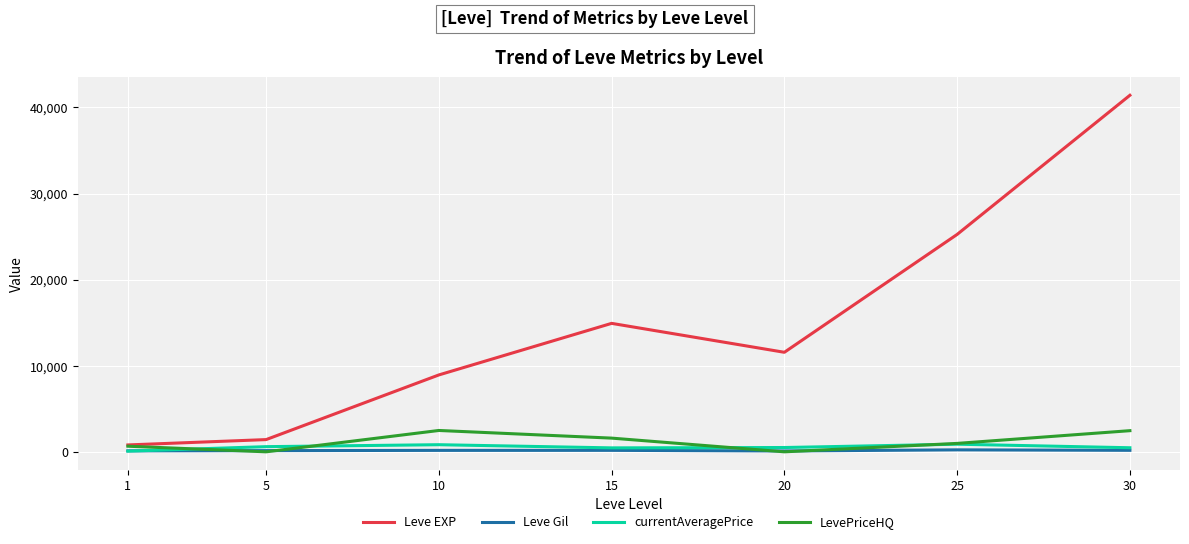

What are all the series names shown in the legend?

Leve EXP, Leve Gil, currentAveragePrice, LevePriceHQ